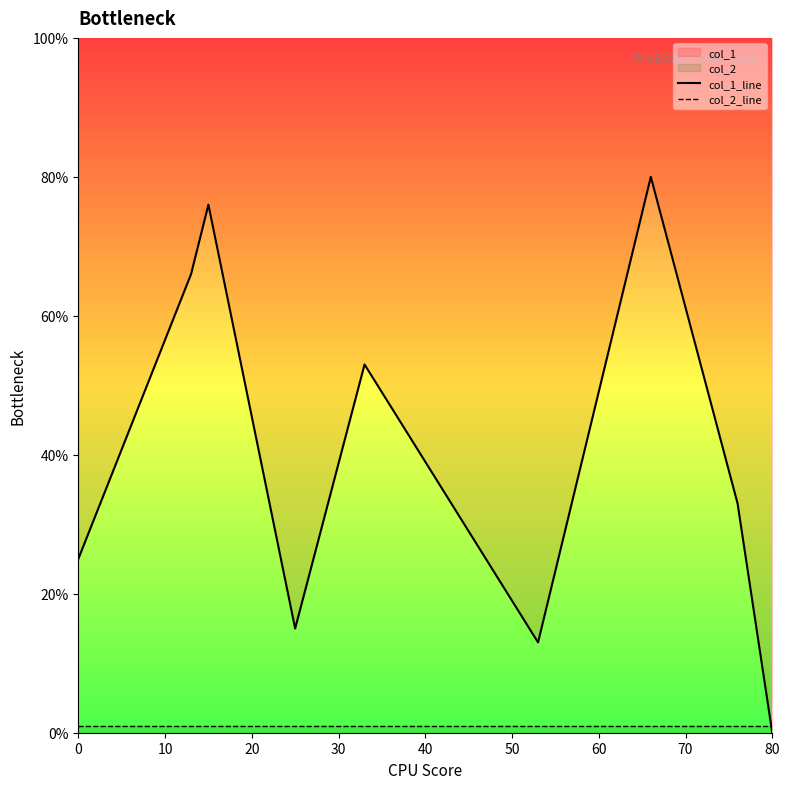

What is the value of the col_2_line point at the 1st from the left?

1